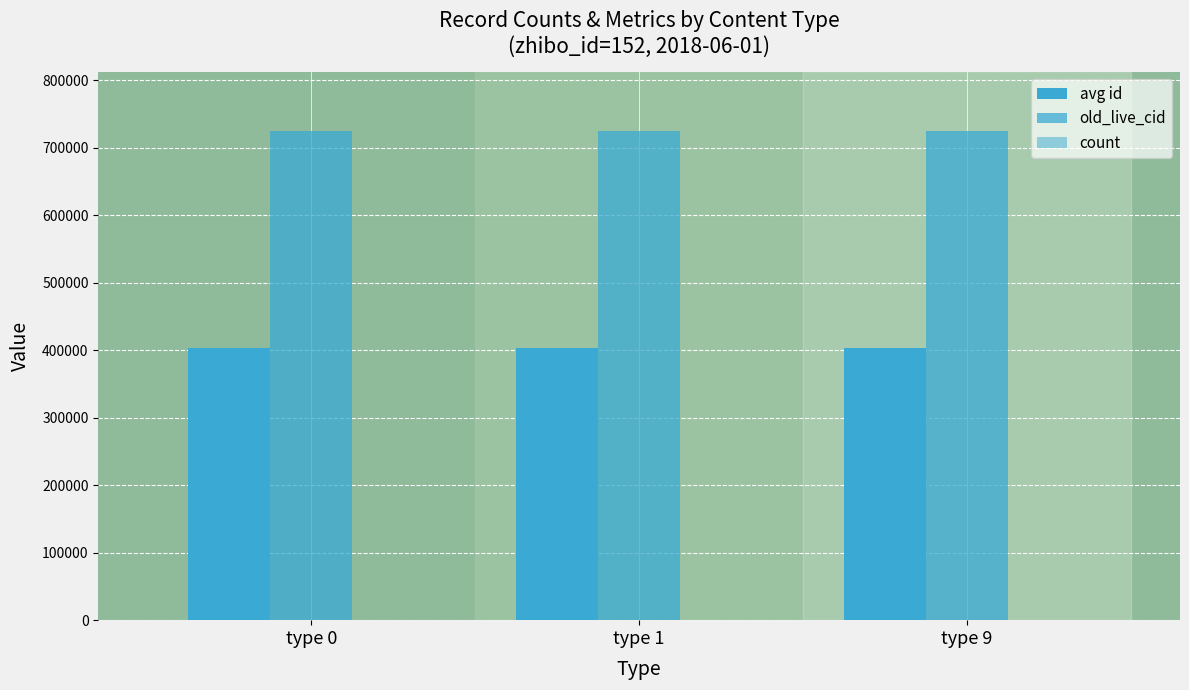

How many data points does each series have?

3